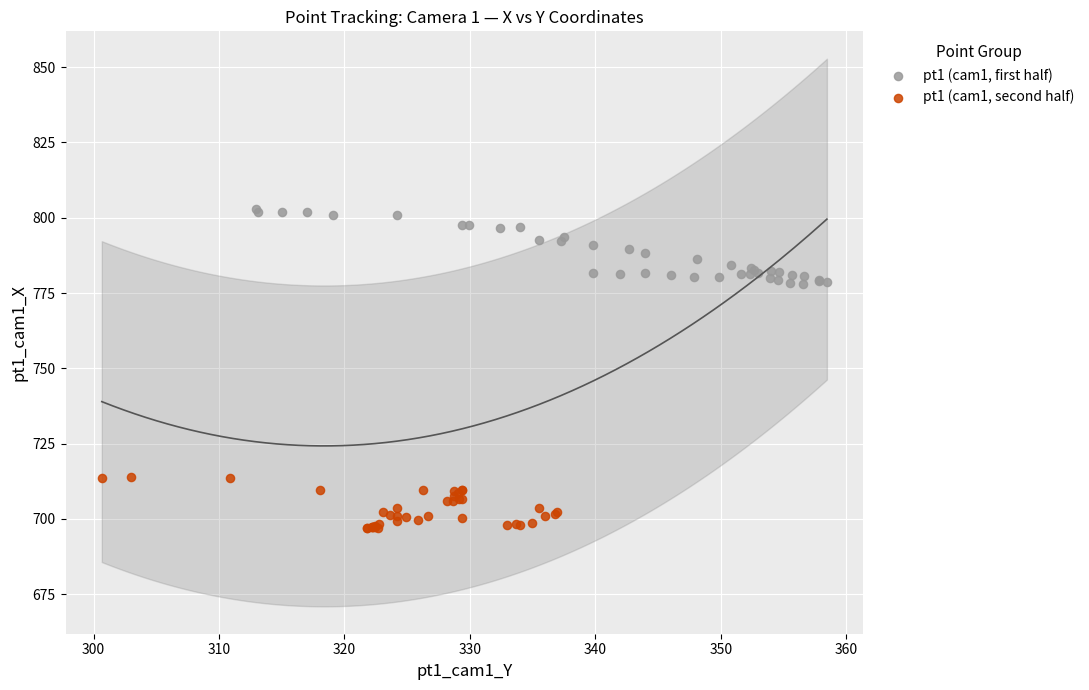

Which series contains the lowest Y value?

pt1 (cam1, second half)